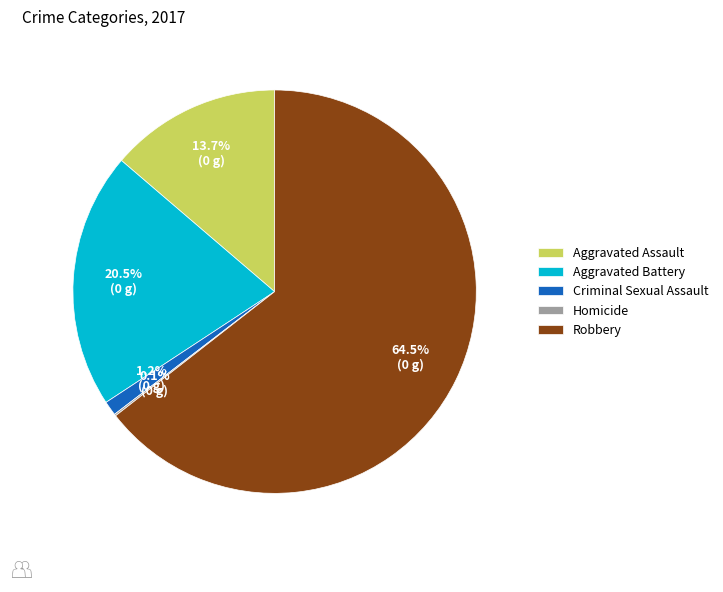

Which slice is the largest?

Robbery